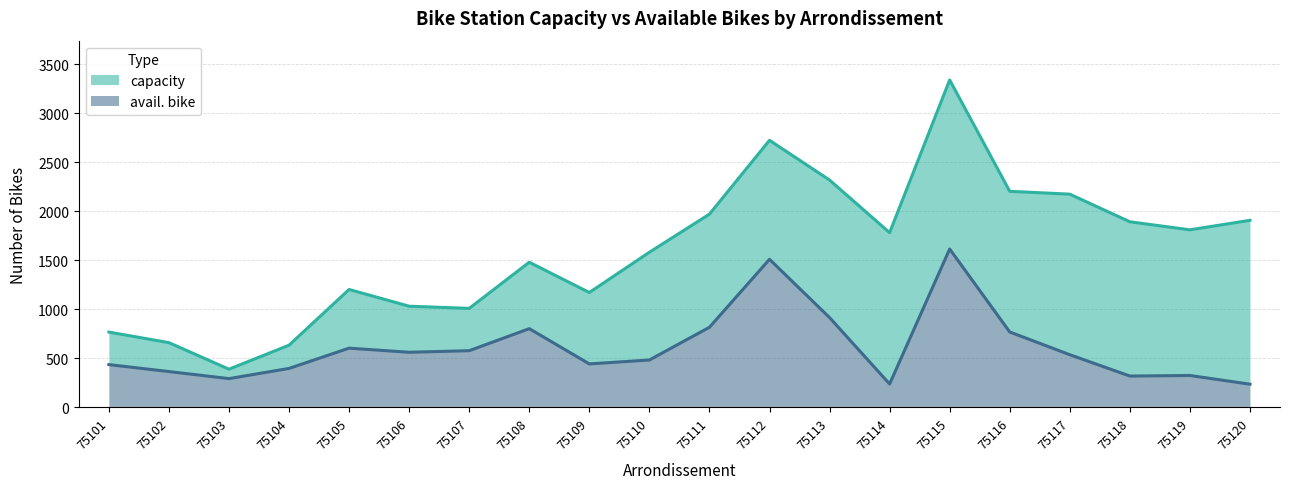

What is the total value across all series at 75114?

1783